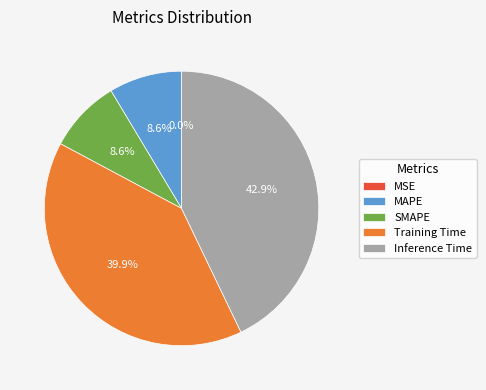

To the nearest percent, what portion does Inference Time represent?

43%